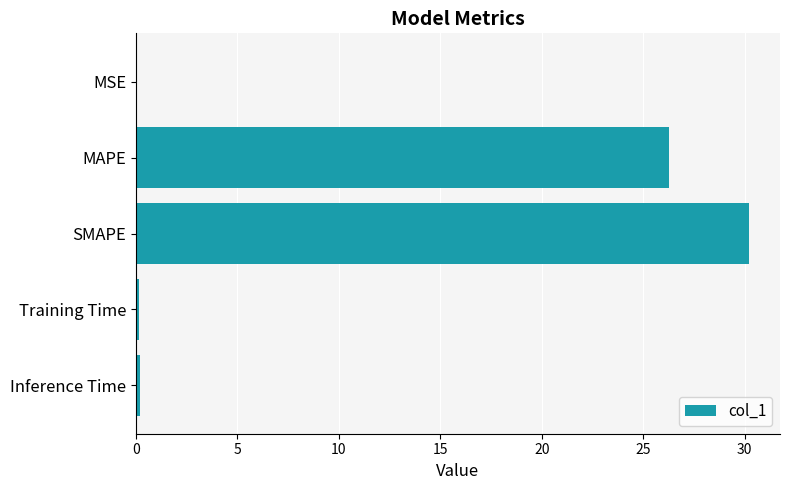

What value does the data have at SMAPE?

30.2